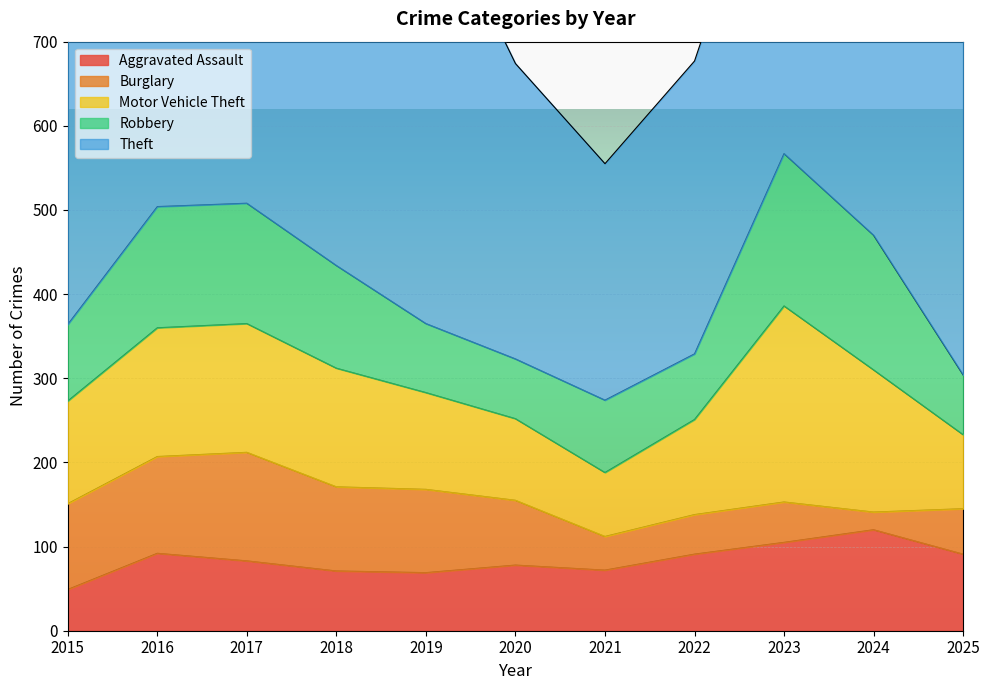

How many lines are shown in the chart?

5